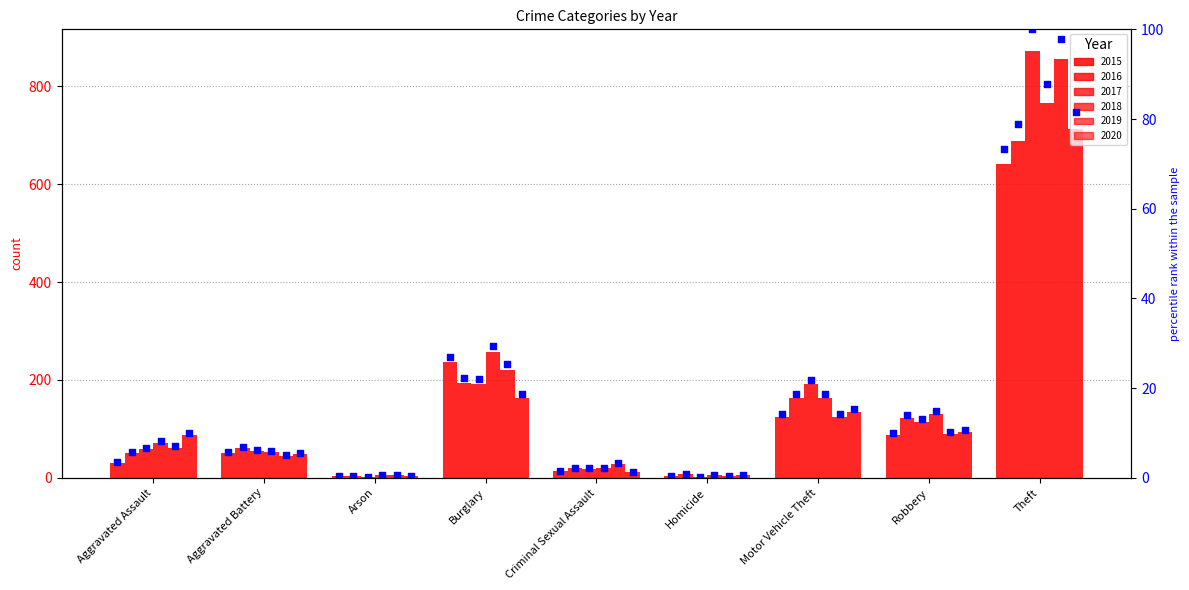

Which has a higher value, Motor Vehicle Theft or Homicide?

Motor Vehicle Theft